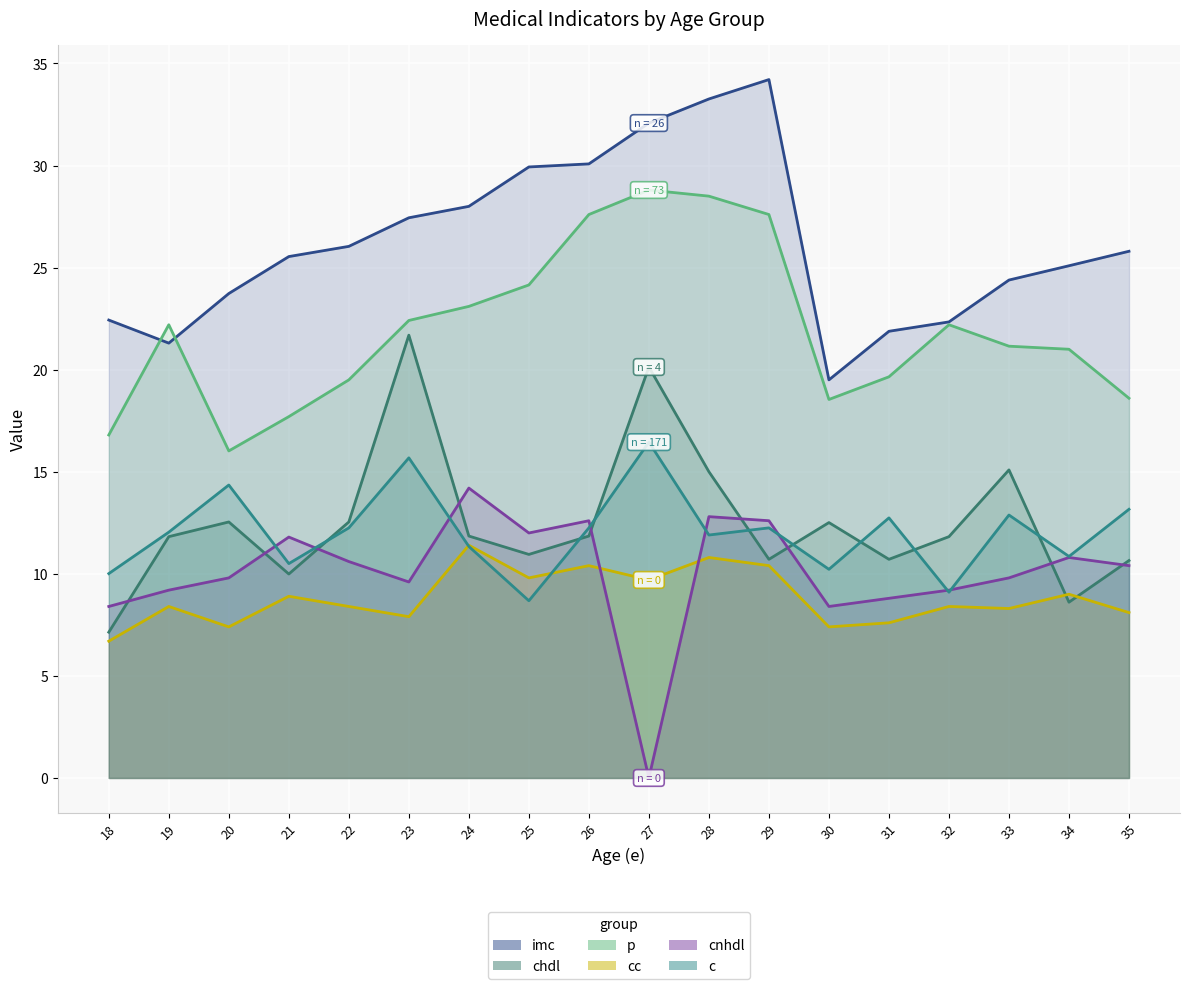

Reading left to right, list all the values displayed in this chart.

imc: 22.4	21.3	23.7	25.5	26.0	27.4	28.0	29.9	30.1	32.1	33.3	34.2	19.5	21.9	22.3	24.4	25.1	25.8
chdl: 7.1	11.8	12.5	10.0	12.5	21.7	11.9	10.9	11.9	20.1	15.0	10.7	12.5	10.7	11.8	15.1	8.6	10.6
p: 16.8	22.2	16.0	17.7	19.5	22.4	23.1	24.1	27.6	28.8	28.5	27.6	18.5	19.6	22.2	21.1	21.0	18.6
cc: 6.7	8.4	7.4	8.9	8.4	7.9	11.4	9.8	10.4	9.7	10.8	10.4	7.4	7.6	8.4	8.3	9.0	8.1
cnhdl: 8.4	9.2	9.8	11.8	10.6	9.6	14.2	12.0	12.6	0.0	12.8	12.6	8.4	8.8	9.2	9.8	10.8	10.4
c: 10.0	12.0	14.4	10.5	12.3	15.7	11.3	8.7	12.3	16.5	11.9	12.3	10.2	12.7	9.1	12.9	10.9	13.2